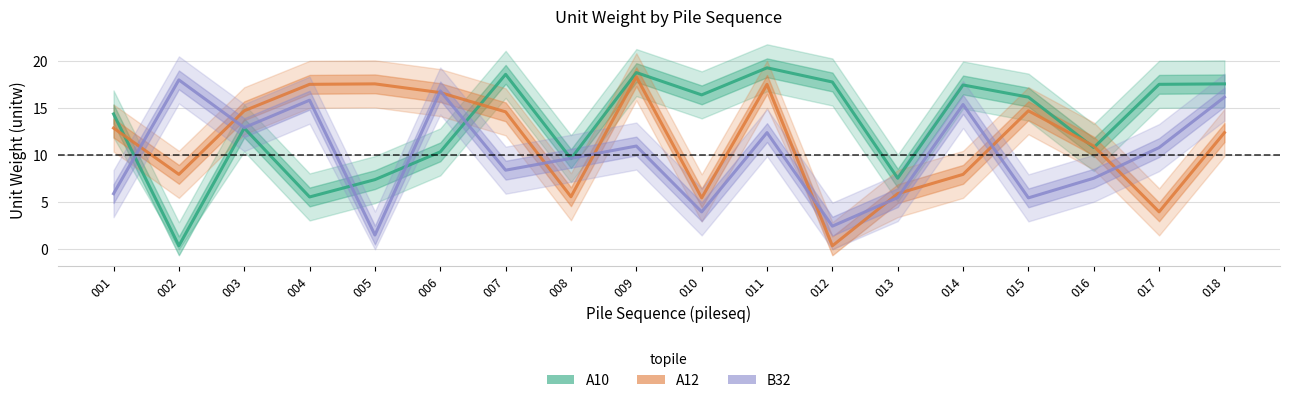

How many values in the A10 series exceed 16?

9